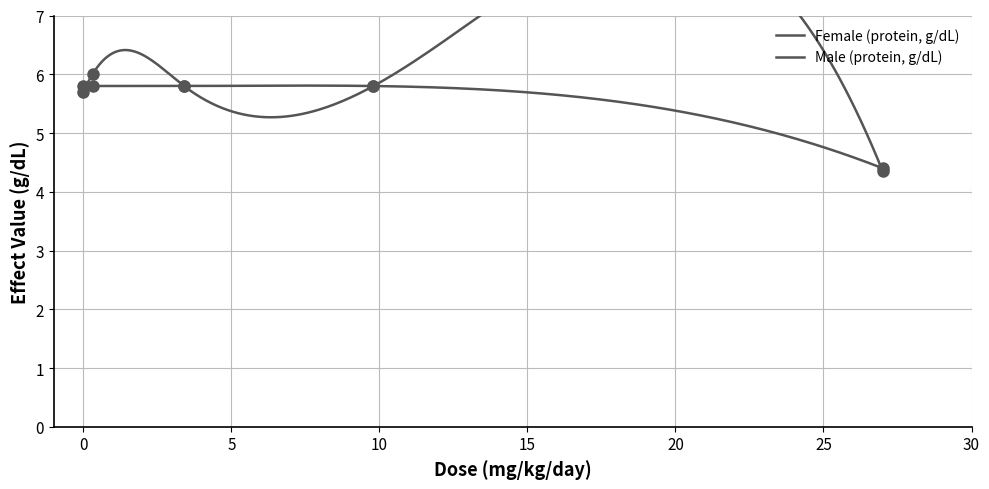

True or false: Female (protein, g/dL) and Male (protein, g/dL) intersect in this chart.

True